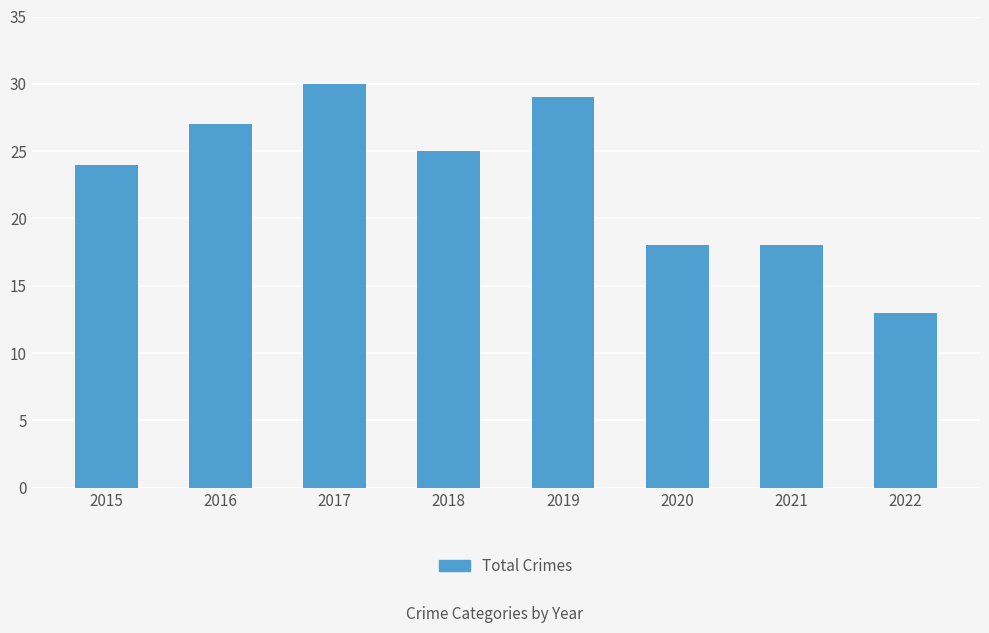

Approximately how many times larger is the value at 2021 compared to 2020?

1.0